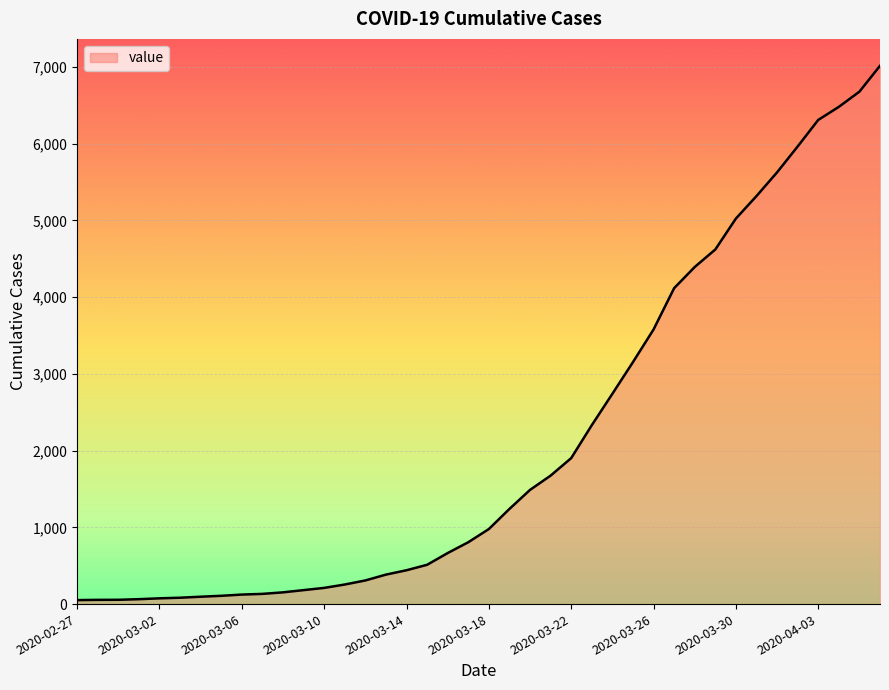

What is the greatest value displayed?

7013